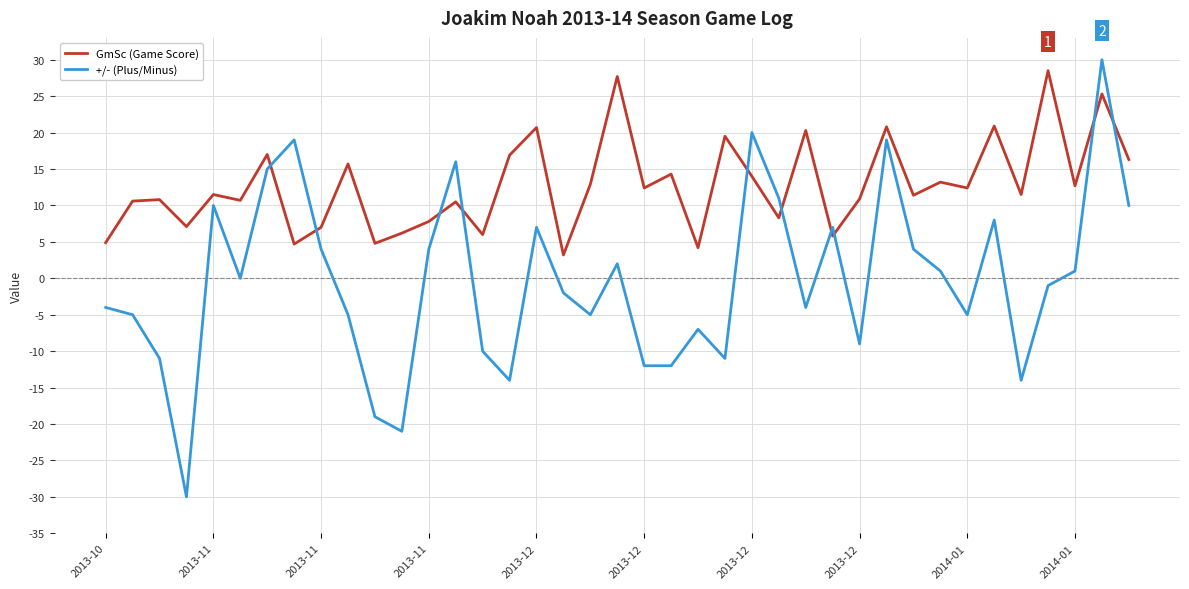

Which series has the widest spread of values?

+/- (Plus/Minus)